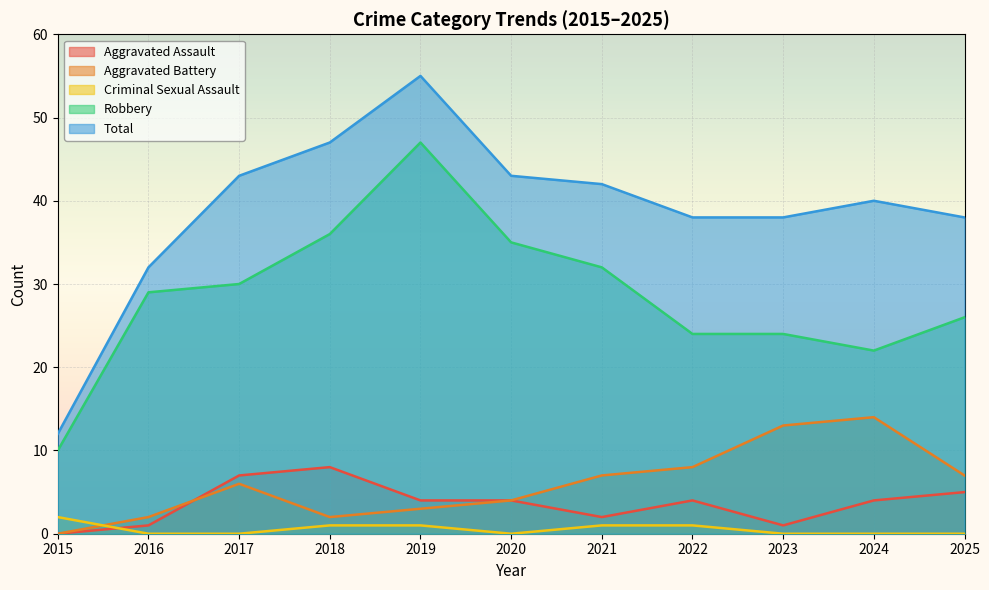

What is the value of the Aggravated Assault point at the 2nd from the left?

1